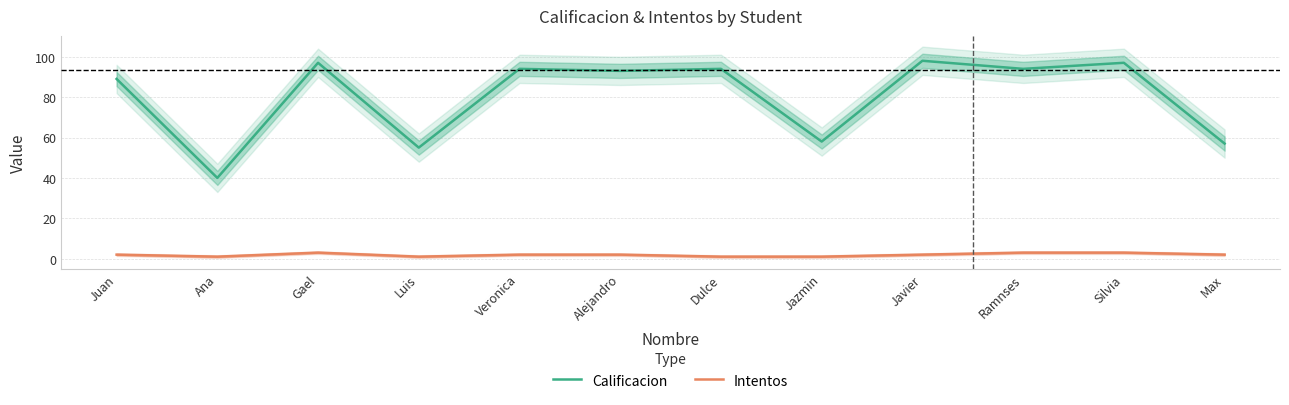

At how many categories does at least one series exceed 71?

8